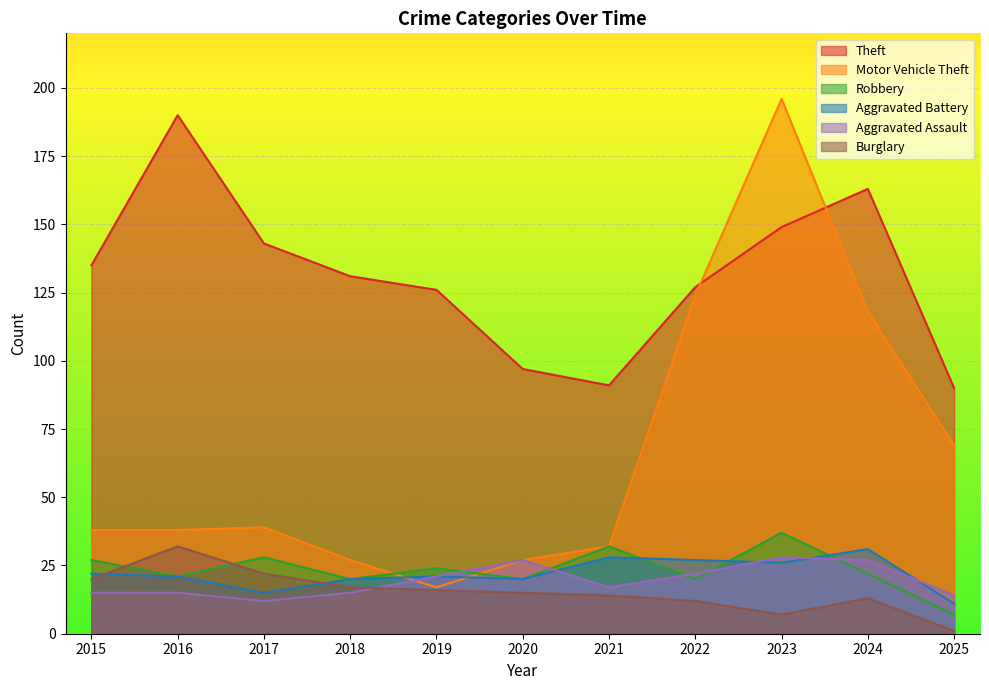

Count the number of categories in the chart.

11